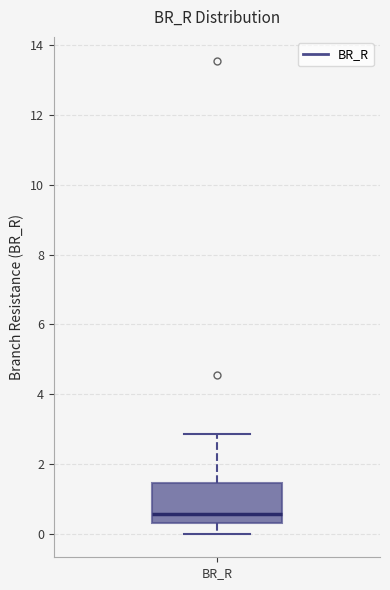

Read this box plot against the y-axis: the position of the median line, the range covered by the box, and the ends of both whiskers. The values are not printed on the chart, so give them approximately, as read against the axis.

median 0.6, box 0.4 to 1.4, whiskers 0.0 to 2.8